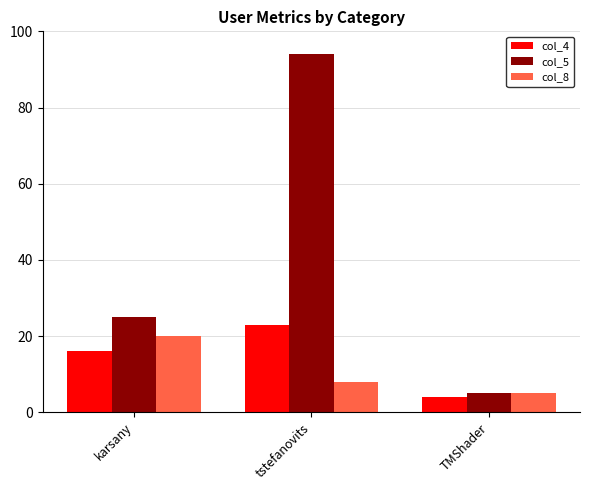

How many values in the col_8 series are below 8?

1